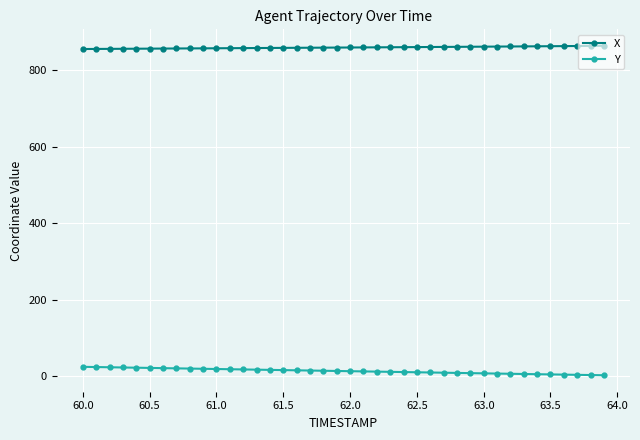

At how many categories does at least one series exceed 722?

40